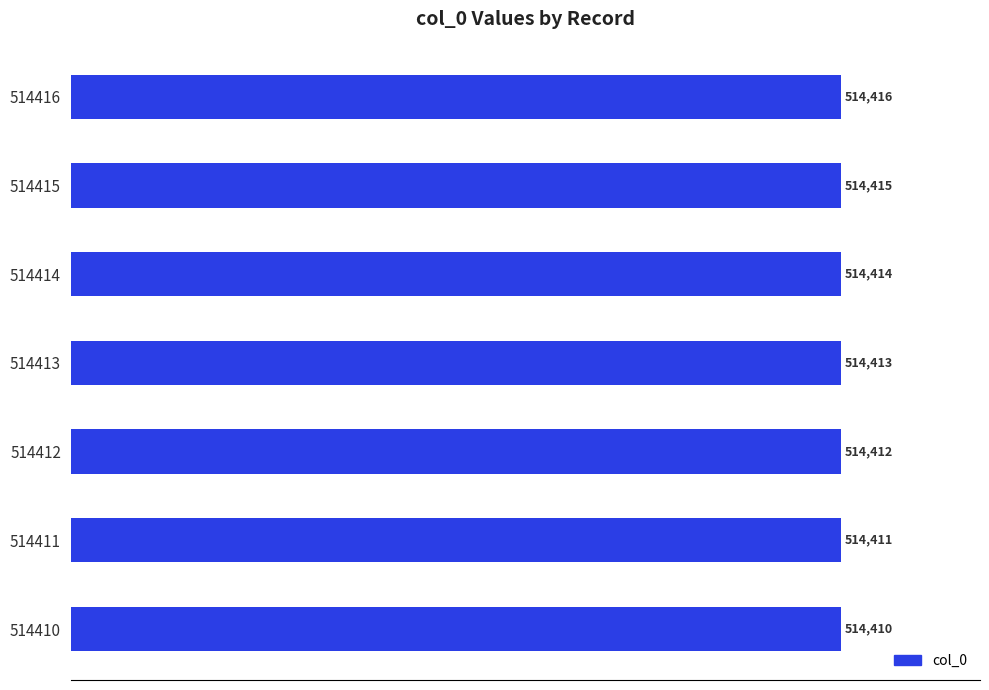

The value at 514414 is 754335. True or false?

False